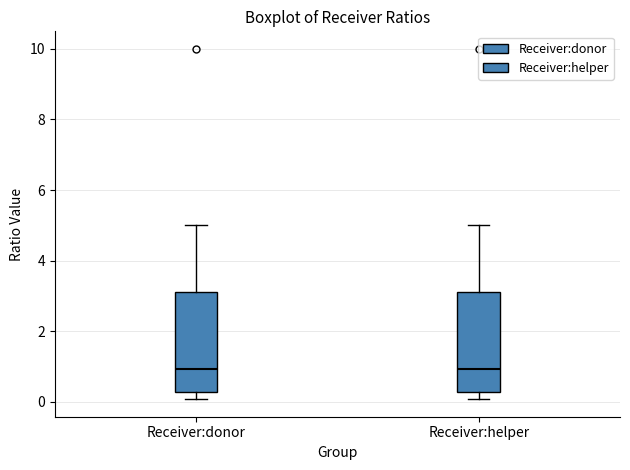

Reading left to right, transcribe this box plot: for each box, give where its median line is, the range the box spans, and where its two whiskers end, as read against the y-axis. The values are not printed on the chart, so give them approximately, as read against the axis.

Receiver:donor: median 1.0, box 0.2 to 3.2, whiskers 0.0 to 5.0
Receiver:helper: median 1.0, box 0.2 to 3.2, whiskers 0.0 to 5.0